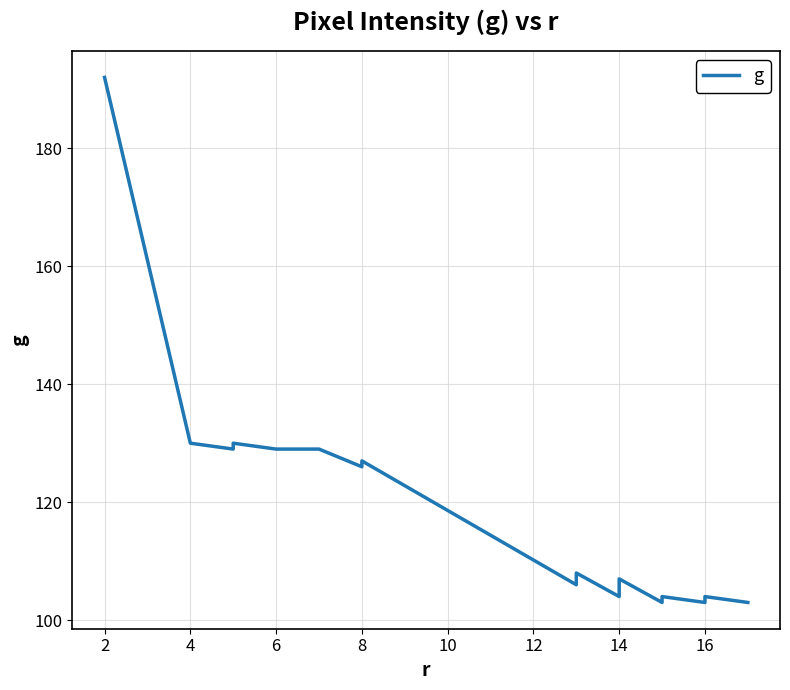

How many data points are above 107?

9